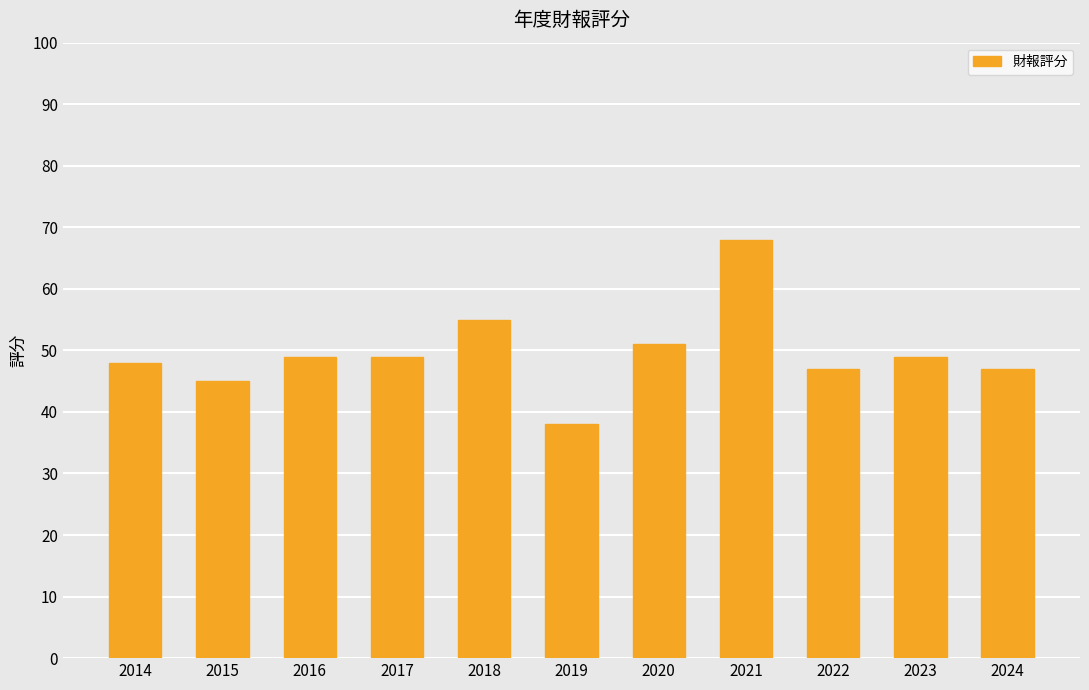

What is the minimum value shown in the chart?

38